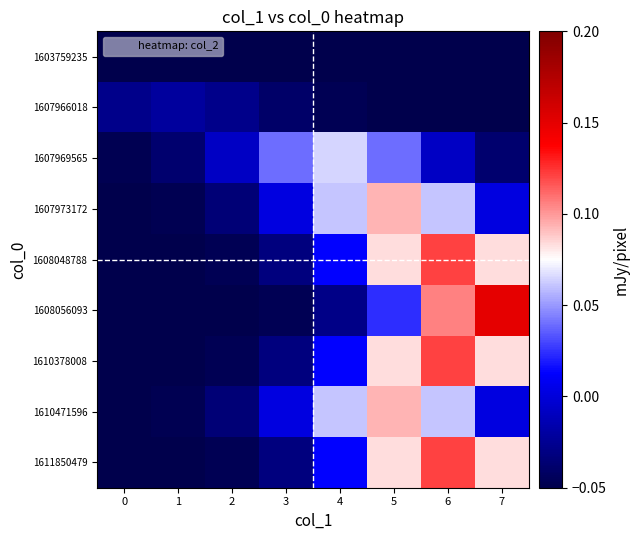

Reading left to right, list all the values displayed in this chart.

1603759235: 0=-0.1	1=-0.1	2=-0.1	3=-0.1	4=-0.1	5=-0.1	6=-0.1	7=-0.1
1607966018: 0=-0.0	1=-0.0	2=-0.0	3=-0.0	4=-0.0	5=-0.0	6=-0.0	7=-0.0
1607969565: 0=-0.0	1=-0.0	2=-0.0	3=0.0	4=0.1	5=0.0	6=-0.0	7=-0.0
1607973172: 0=-0.0	1=-0.0	2=-0.0	3=0.0	4=0.1	5=0.1	6=0.1	7=0.0
1608048788: 0=-0.0	1=-0.0	2=-0.0	3=-0.0	4=0.0	5=0.1	6=0.1	7=0.1
1608056093: 0=-0.0	1=-0.0	2=-0.0	3=-0.0	4=-0.0	5=0.0	6=0.1	7=0.2
1610378008: 0=-0.0	1=-0.0	2=-0.0	3=-0.0	4=0.0	5=0.1	6=0.1	7=0.1
1610471596: 0=-0.0	1=-0.0	2=-0.0	3=0.0	4=0.1	5=0.1	6=0.1	7=0.0
1611850479: 0=-0.0	1=-0.0	2=-0.0	3=-0.0	4=0.0	5=0.1	6=0.1	7=0.1